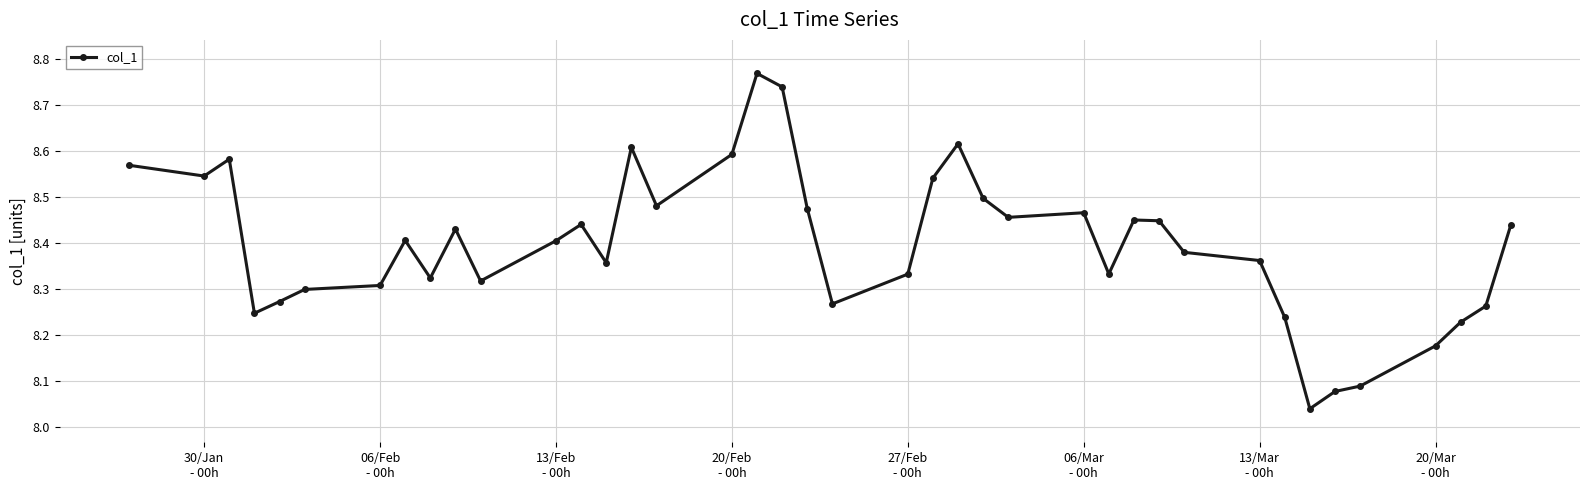

What is the difference between the maximum and minimum values?

0.7